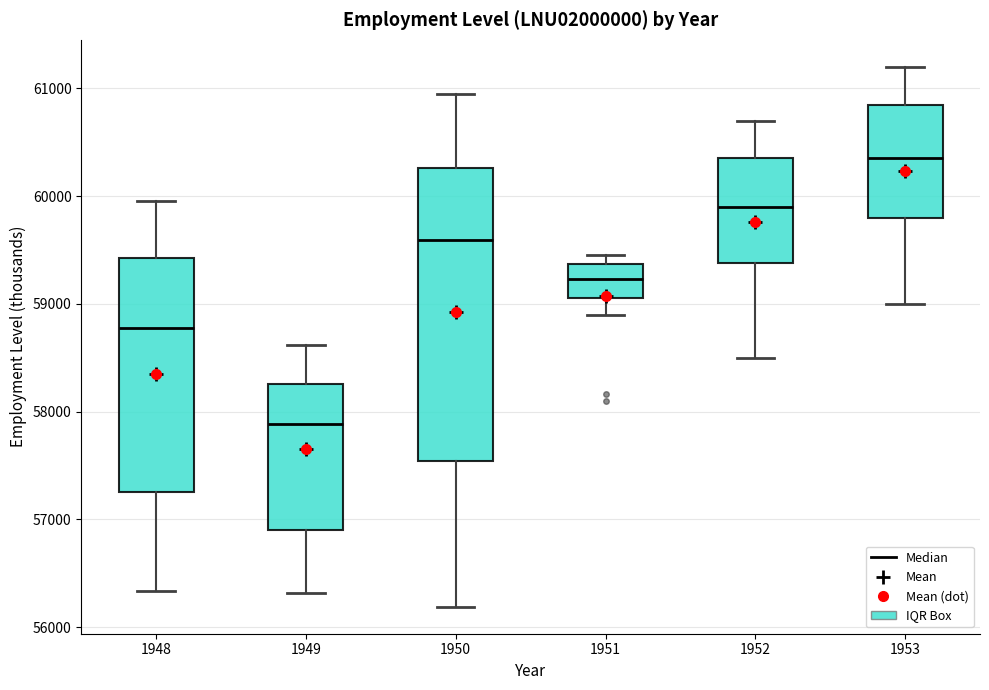

Where does the median line of the box at x = 1950 sit on the y-axis? The values are not printed on the chart, so give them approximately, as read against the axis.

59600